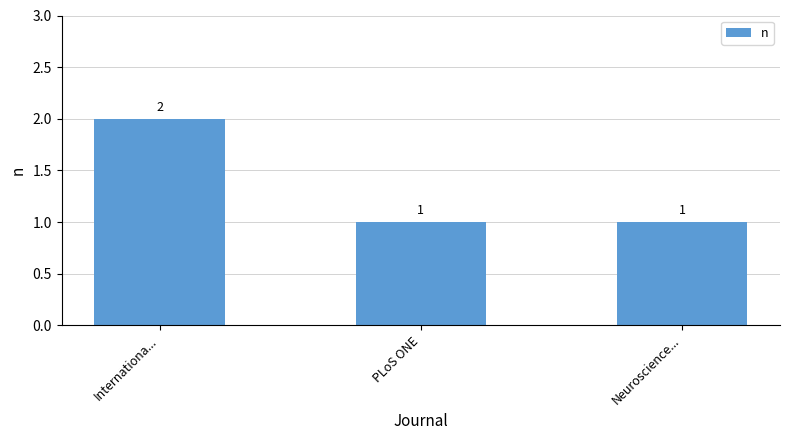

Between Neuroscience... and Internationa..., which is larger?

Internationa...